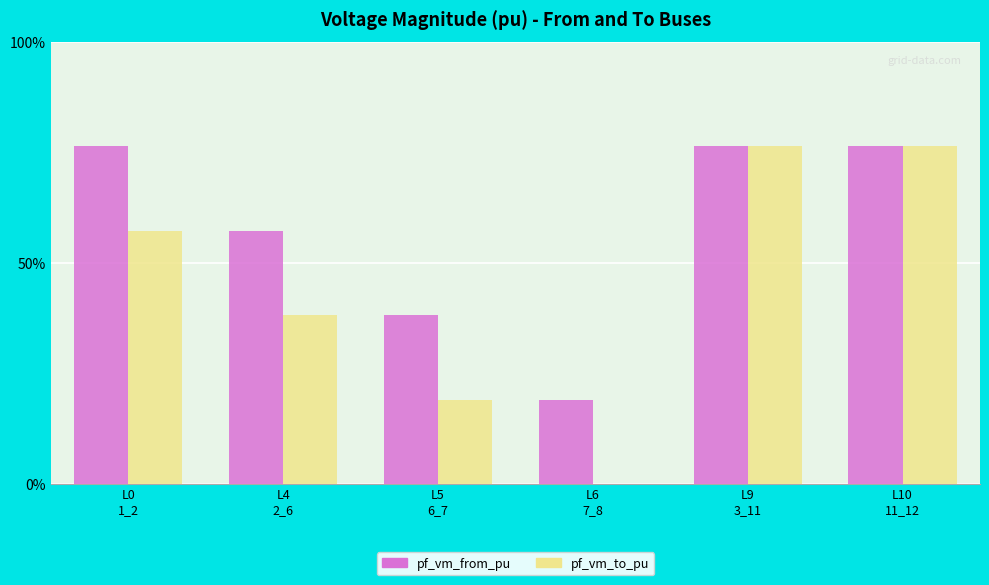

The pf_vm_to_pu series shows 0.8 at L10
11_12. True or false?

True